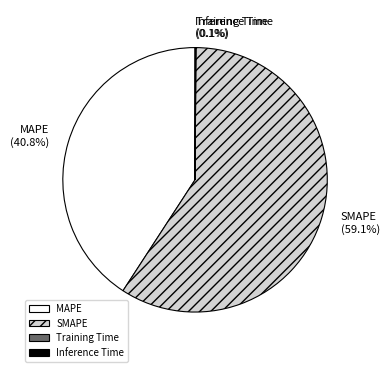

Which slice is the largest?

SMAPE